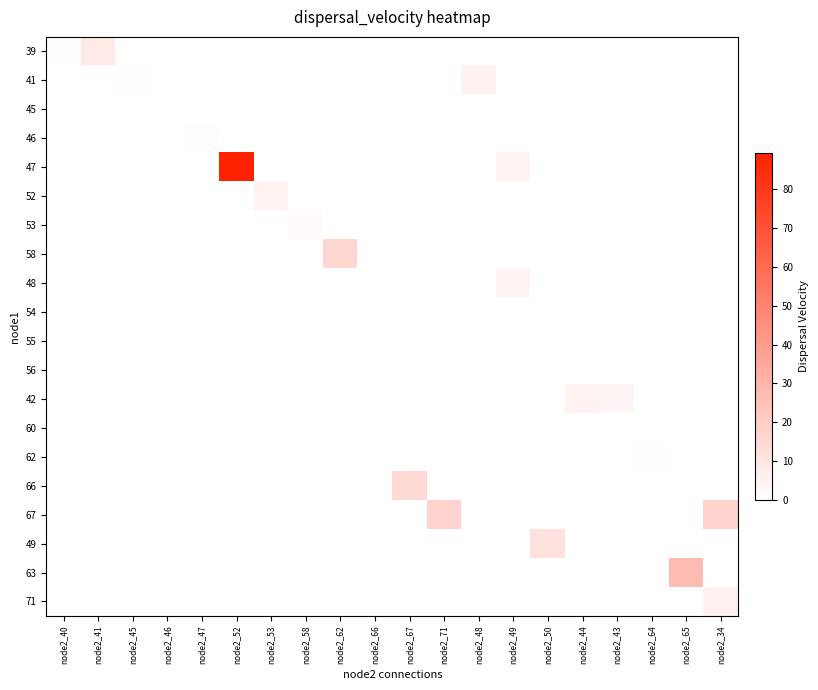

Reading left to right, list all the values displayed in this chart.

39: node2_40=0.4	node2_41=8.4	node2_45=0.0	node2_46=0.0	node2_47=0.0	node2_52=0.0	node2_53=0.0	node2_58=0.0	node2_62=0.0	node2_66=0.0	node2_67=0.0	node2_71=0.0	node2_48=0.0	node2_49=0.0	node2_50=0.0	node2_44=0.0	node2_43=0.0	node2_64=0.0	node2_65=0.0	node2_34=0.0
41: node2_40=0.0	node2_41=0.0	node2_45=1.4	node2_46=0.0	node2_47=0.0	node2_52=0.0	node2_53=0.0	node2_58=0.0	node2_62=0.0	node2_66=0.0	node2_67=0.0	node2_71=0.0	node2_48=5.1	node2_49=0.0	node2_50=0.0	node2_44=0.0	node2_43=0.0	node2_64=0.0	node2_65=0.0	node2_34=0.0
45: node2_40=0.0	node2_41=0.0	node2_45=0.0	node2_46=0.1	node2_47=0.0	node2_52=0.0	node2_53=0.0	node2_58=0.0	node2_62=0.0	node2_66=0.0	node2_67=0.0	node2_71=0.0	node2_48=0.0	node2_49=0.0	node2_50=0.0	node2_44=0.0	node2_43=0.0	node2_64=0.0	node2_65=0.0	node2_34=0.0
46: node2_40=0.0	node2_41=0.0	node2_45=0.0	node2_46=0.0	node2_47=1.4	node2_52=0.0	node2_53=0.0	node2_58=0.0	node2_62=0.0	node2_66=0.1	node2_67=0.0	node2_71=0.0	node2_48=0.0	node2_49=0.0	node2_50=0.0	node2_44=0.0	node2_43=0.0	node2_64=0.0	node2_65=0.0	node2_34=0.0
47: node2_40=0.0	node2_41=0.0	node2_45=0.0	node2_46=0.0	node2_47=0.0	node2_52=89.3	node2_53=0.0	node2_58=0.0	node2_62=0.0	node2_66=0.0	node2_67=0.0	node2_71=0.0	node2_48=0.0	node2_49=4.3	node2_50=0.0	node2_44=0.0	node2_43=0.0	node2_64=0.0	node2_65=0.0	node2_34=0.0
52: node2_40=0.0	node2_41=0.0	node2_45=0.0	node2_46=0.0	node2_47=0.0	node2_52=0.0	node2_53=5.2	node2_58=0.0	node2_62=0.0	node2_66=0.0	node2_67=0.0	node2_71=0.0	node2_48=0.0	node2_49=0.0	node2_50=0.0	node2_44=0.0	node2_43=0.0	node2_64=0.0	node2_65=0.0	node2_34=0.0
53: node2_40=0.0	node2_41=0.0	node2_45=0.0	node2_46=0.0	node2_47=0.0	node2_52=0.0	node2_53=0.0	node2_58=1.4	node2_62=0.0	node2_66=0.0	node2_67=0.0	node2_71=0.0	node2_48=0.0	node2_49=0.0	node2_50=0.0	node2_44=0.0	node2_43=0.0	node2_64=0.0	node2_65=0.0	node2_34=0.0
58: node2_40=0.0	node2_41=0.0	node2_45=0.0	node2_46=0.0	node2_47=0.0	node2_52=0.0	node2_53=0.0	node2_58=0.0	node2_62=16.4	node2_66=0.0	node2_67=0.0	node2_71=0.0	node2_48=0.0	node2_49=0.0	node2_50=0.0	node2_44=0.0	node2_43=0.0	node2_64=0.0	node2_65=0.0	node2_34=0.0
48: node2_40=0.0	node2_41=0.0	node2_45=0.0	node2_46=0.0	node2_47=0.0	node2_52=0.0	node2_53=0.0	node2_58=0.0	node2_62=0.0	node2_66=0.0	node2_67=0.0	node2_71=0.0	node2_48=0.0	node2_49=4.3	node2_50=0.0	node2_44=0.0	node2_43=0.0	node2_64=0.0	node2_65=0.0	node2_34=0.0
54: node2_40=0.0	node2_41=0.0	node2_45=0.0	node2_46=0.0	node2_47=0.0	node2_52=0.0	node2_53=0.0	node2_58=0.0	node2_62=0.0	node2_66=0.0	node2_67=0.0	node2_71=0.0	node2_48=0.0	node2_49=0.0	node2_50=0.0	node2_44=0.0	node2_43=0.0	node2_64=0.0	node2_65=0.0	node2_34=0.0
55: node2_40=0.0	node2_41=0.0	node2_45=0.0	node2_46=0.0	node2_47=0.0	node2_52=0.0	node2_53=0.0	node2_58=0.0	node2_62=0.0	node2_66=0.0	node2_67=0.0	node2_71=0.0	node2_48=0.0	node2_49=0.0	node2_50=0.0	node2_44=0.0	node2_43=0.0	node2_64=0.0	node2_65=0.0	node2_34=0.0
56: node2_40=0.0	node2_41=0.0	node2_45=0.0	node2_46=0.0	node2_47=0.0	node2_52=0.0	node2_53=0.0	node2_58=0.0	node2_62=0.0	node2_66=0.0	node2_67=0.0	node2_71=0.0	node2_48=0.0	node2_49=0.0	node2_50=0.0	node2_44=0.0	node2_43=0.0	node2_64=0.0	node2_65=0.0	node2_34=0.0
42: node2_40=0.0	node2_41=0.0	node2_45=0.0	node2_46=0.0	node2_47=0.0	node2_52=0.0	node2_53=0.0	node2_58=0.0	node2_62=0.0	node2_66=0.0	node2_67=0.0	node2_71=0.0	node2_48=0.0	node2_49=0.0	node2_50=0.0	node2_44=5.5	node2_43=4.2	node2_64=0.0	node2_65=0.0	node2_34=0.0
60: node2_40=0.0	node2_41=0.0	node2_45=0.0	node2_46=0.0	node2_47=0.0	node2_52=0.0	node2_53=0.0	node2_58=0.0	node2_62=0.0	node2_66=0.0	node2_67=0.0	node2_71=0.0	node2_48=0.0	node2_49=0.0	node2_50=0.0	node2_44=0.0	node2_43=0.0	node2_64=0.0	node2_65=0.0	node2_34=0.0
62: node2_40=0.0	node2_41=0.0	node2_45=0.0	node2_46=0.0	node2_47=0.0	node2_52=0.0	node2_53=0.0	node2_58=0.0	node2_62=0.0	node2_66=0.0	node2_67=0.0	node2_71=0.0	node2_48=0.0	node2_49=0.0	node2_50=0.0	node2_44=0.0	node2_43=0.0	node2_64=1.0	node2_65=0.0	node2_34=0.0
66: node2_40=0.0	node2_41=0.0	node2_45=0.0	node2_46=0.0	node2_47=0.0	node2_52=0.0	node2_53=0.0	node2_58=0.0	node2_62=0.0	node2_66=0.0	node2_67=15.0	node2_71=0.0	node2_48=0.0	node2_49=0.0	node2_50=0.0	node2_44=0.0	node2_43=0.0	node2_64=0.0	node2_65=0.0	node2_34=0.0
67: node2_40=0.0	node2_41=0.0	node2_45=0.0	node2_46=0.0	node2_47=0.0	node2_52=0.0	node2_53=0.0	node2_58=0.0	node2_62=0.0	node2_66=0.0	node2_67=0.0	node2_71=17.6	node2_48=0.0	node2_49=0.0	node2_50=0.0	node2_44=0.0	node2_43=0.0	node2_64=0.0	node2_65=0.0	node2_34=17.6
49: node2_40=0.0	node2_41=0.0	node2_45=0.0	node2_46=0.0	node2_47=0.0	node2_52=0.0	node2_53=0.0	node2_58=0.0	node2_62=0.0	node2_66=0.0	node2_67=0.0	node2_71=0.0	node2_48=0.0	node2_49=0.0	node2_50=11.7	node2_44=0.0	node2_43=0.0	node2_64=0.0	node2_65=0.0	node2_34=0.0
63: node2_40=0.0	node2_41=0.0	node2_45=0.0	node2_46=0.0	node2_47=0.0	node2_52=0.0	node2_53=0.0	node2_58=0.0	node2_62=0.0	node2_66=0.0	node2_67=0.0	node2_71=0.0	node2_48=0.0	node2_49=0.0	node2_50=0.0	node2_44=0.0	node2_43=0.0	node2_64=0.0	node2_65=26.9	node2_34=0.0
71: node2_40=0.0	node2_41=0.0	node2_45=0.0	node2_46=0.0	node2_47=0.0	node2_52=0.0	node2_53=0.0	node2_58=0.0	node2_62=0.0	node2_66=0.0	node2_67=0.0	node2_71=0.0	node2_48=0.0	node2_49=0.0	node2_50=0.0	node2_44=0.0	node2_43=0.0	node2_64=0.0	node2_65=0.0	node2_34=5.6